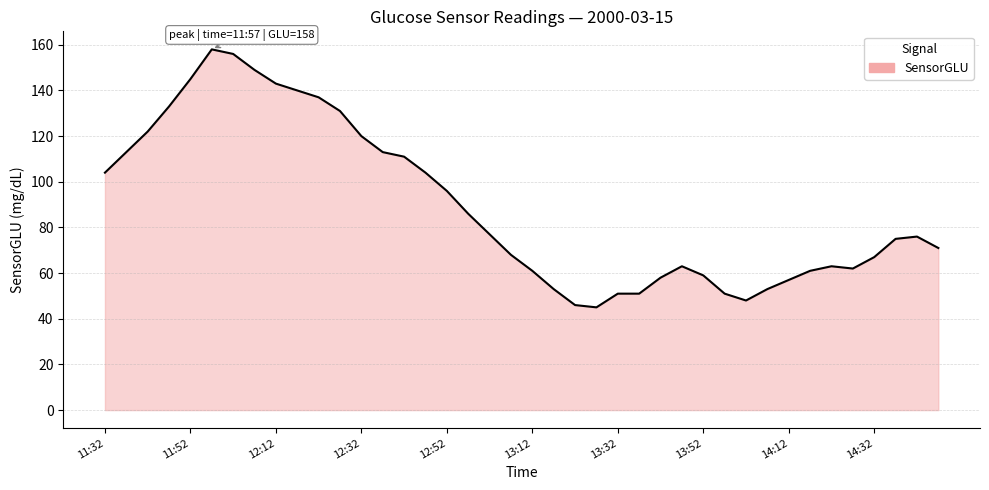

What is the minimum value shown in the chart?

45